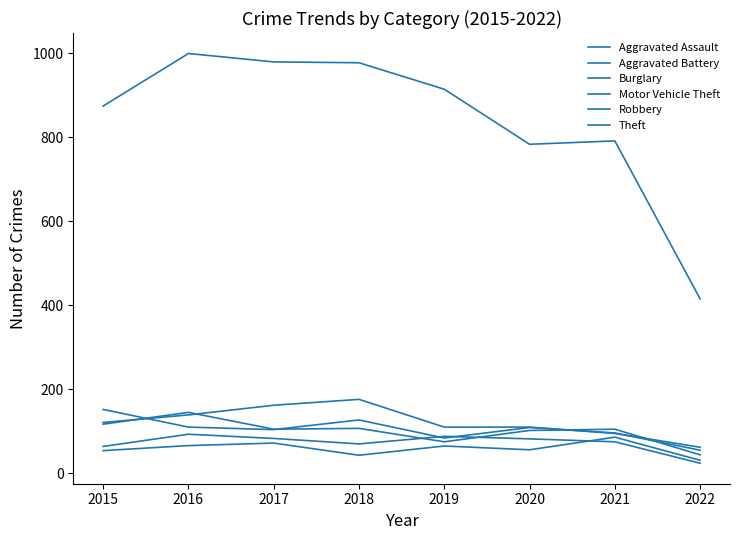

Which has a higher value, 2016 or 2015?

2016